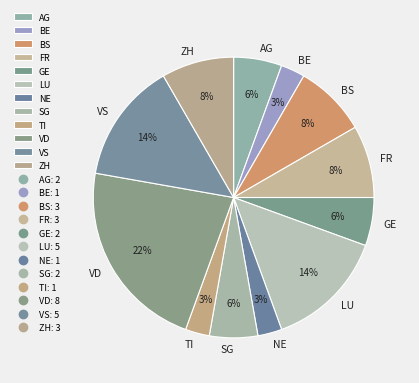

To the nearest percent, what is the average slice percentage?

8%